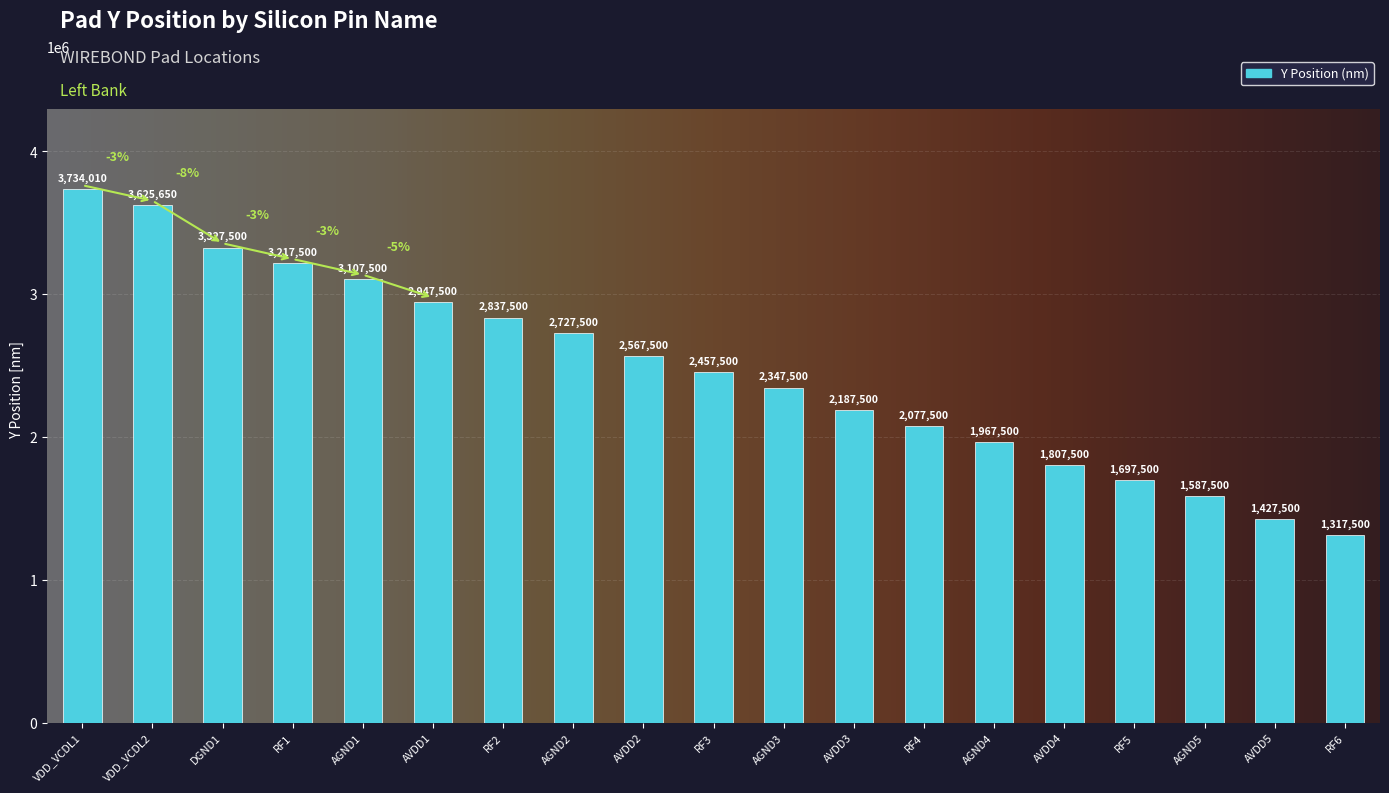

Rank the categories by value from lowest to highest.

RF6, AVDD5, AGND5, RF5, AVDD4, AGND4, RF4, AVDD3, AGND3, RF3, AVDD2, AGND2, RF2, AVDD1, AGND1, RF1, DGND1, VDD_VCDL2, VDD_VCDL1